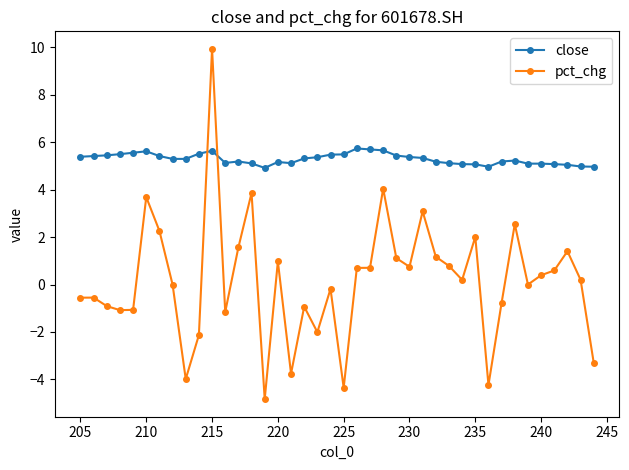

Is it true that close equals 8.8 at 210?

False